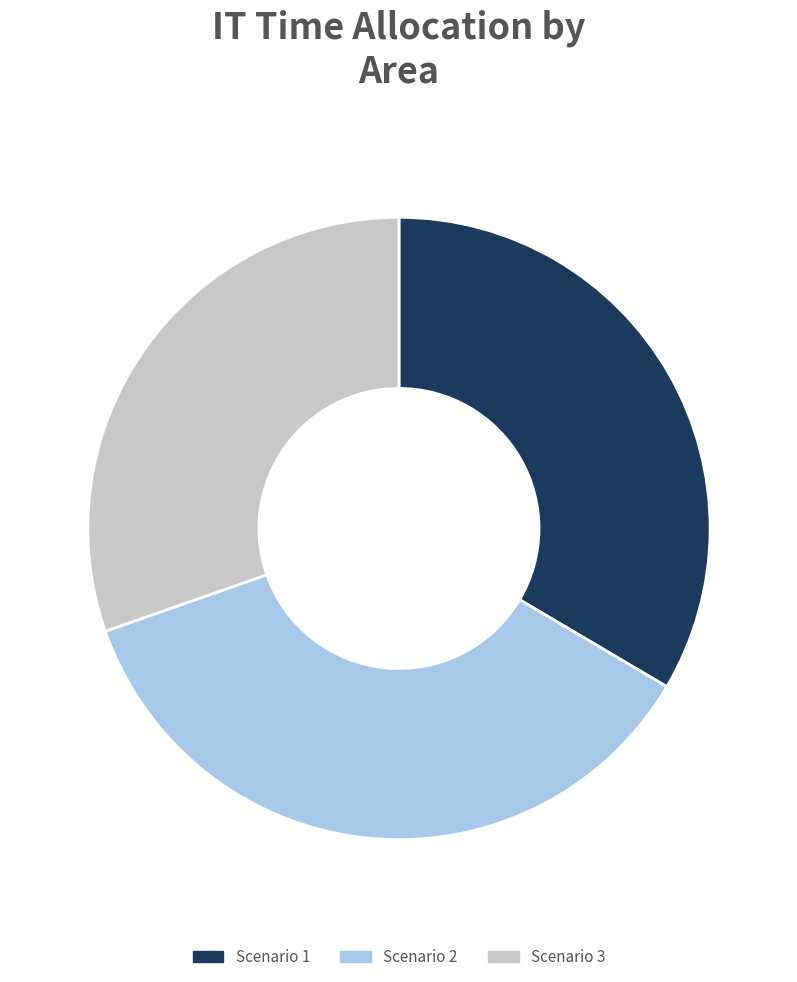

Is the sum of Scenario 2 and Scenario 3 greater than half?

Yes